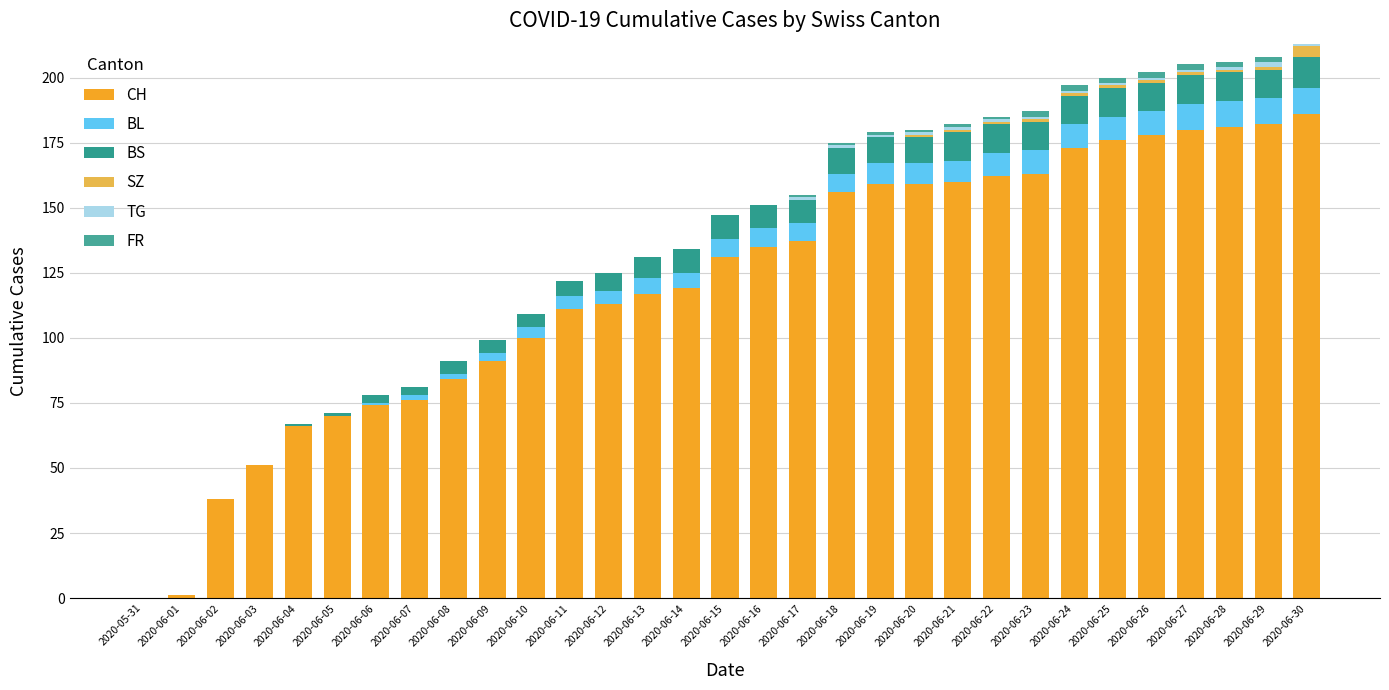

Read the FR value at 2020-06-18.

1